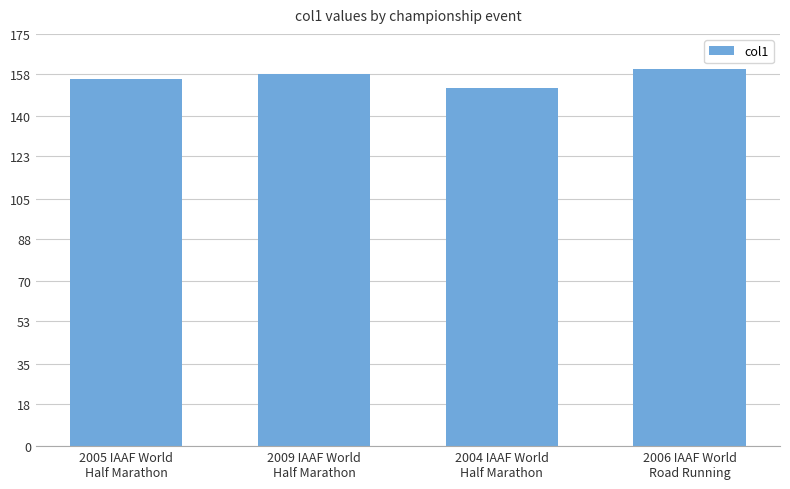

Reading left to right, transcribe all the data shown in this chart.

2005 IAAF World
Half Marathon=156	2009 IAAF World
Half Marathon=158	2004 IAAF World
Half Marathon=152	2006 IAAF World
Road Running=160